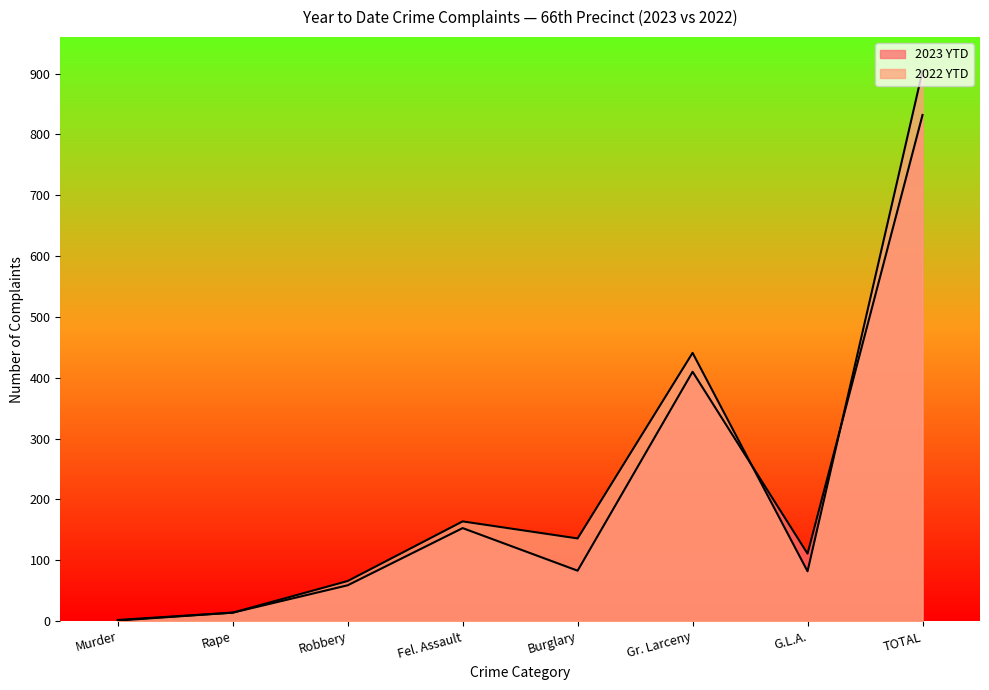

Reading left to right, transcribe all the data shown in this chart.

2023 YTD: 2	14	59	153	83	410	111	832
2022 YTD: 1	14	66	164	136	441	82	904